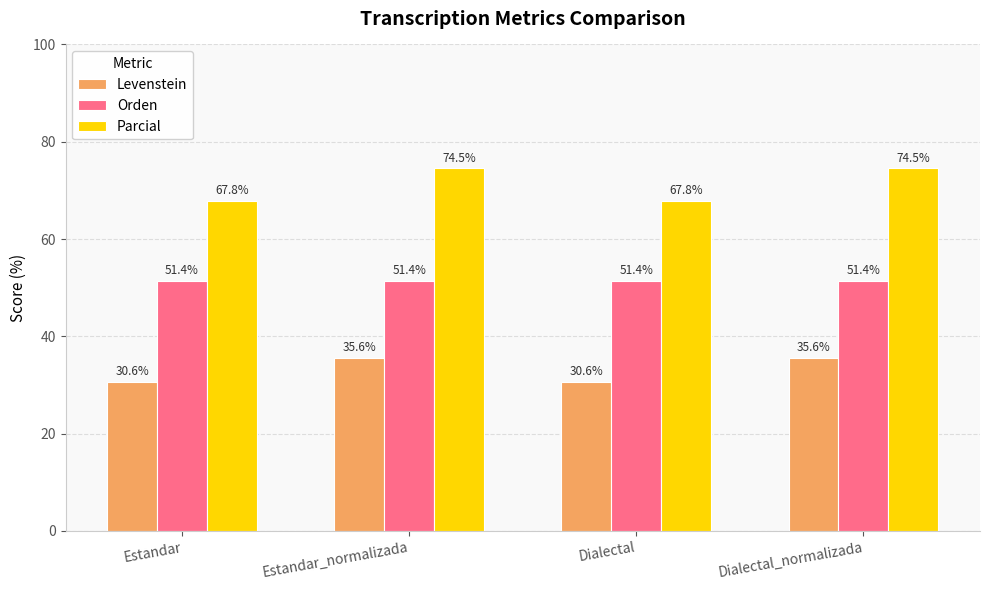

What position from the right is Dialectal?

2